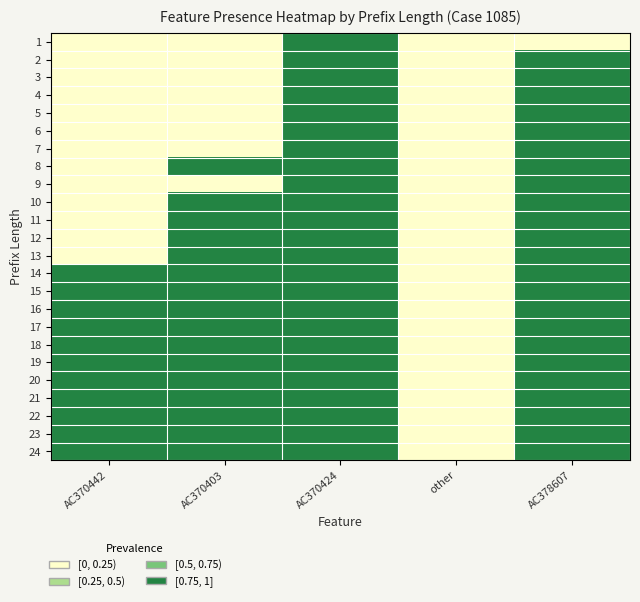

At how many categories does at least one series exceed 0?

4